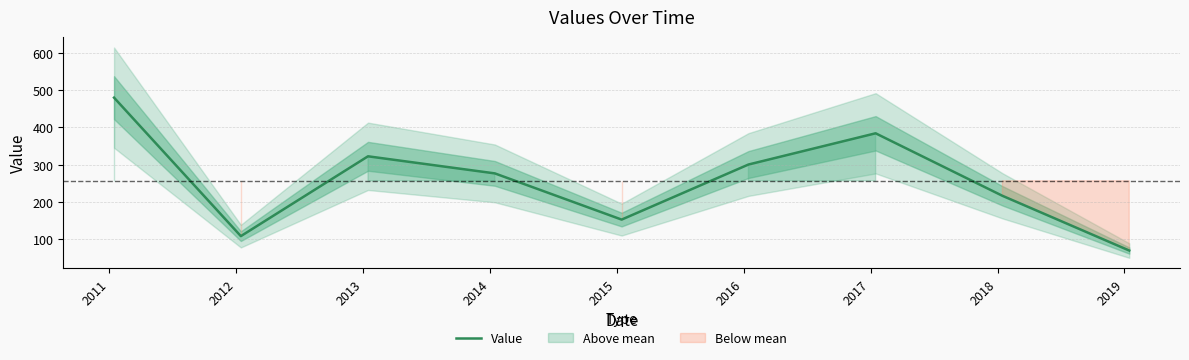

What is the highest value of the Value series?

480.0